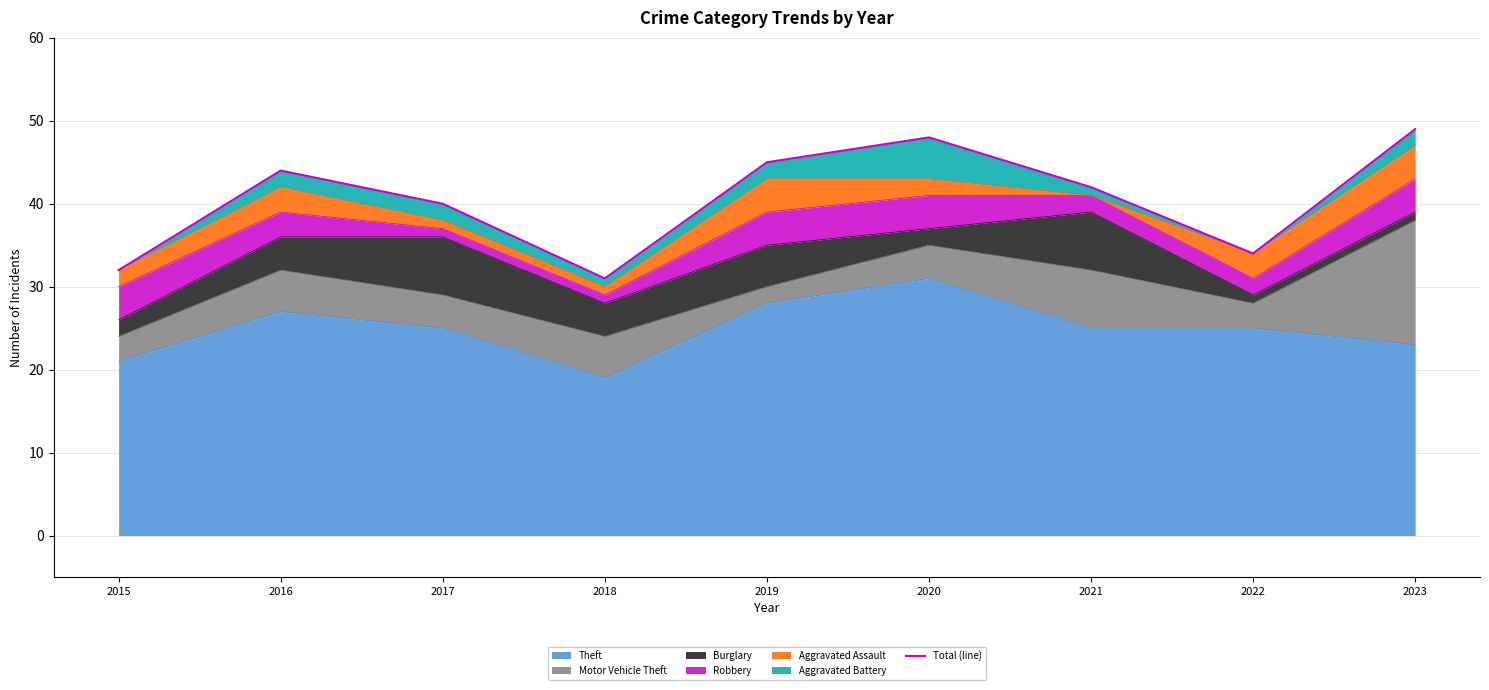

What is the sum of the values at 2017 and 2021?

82